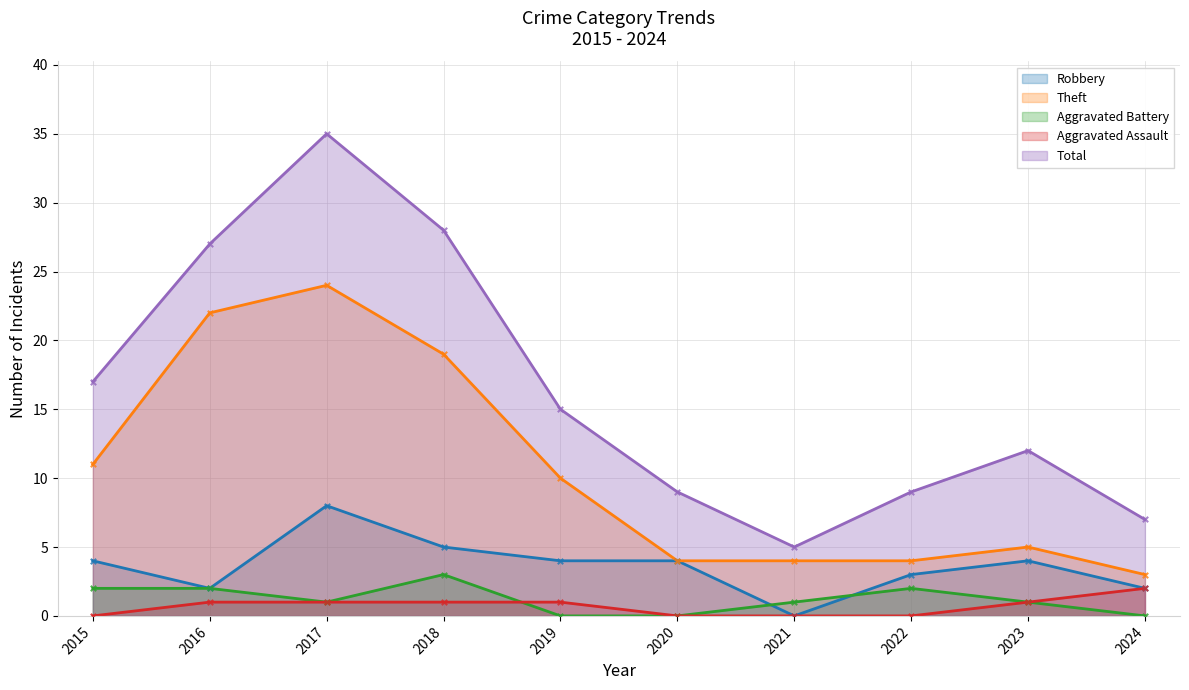

What are all the series names shown in the legend?

Robbery, Theft, Aggravated Battery, Aggravated Assault, Total